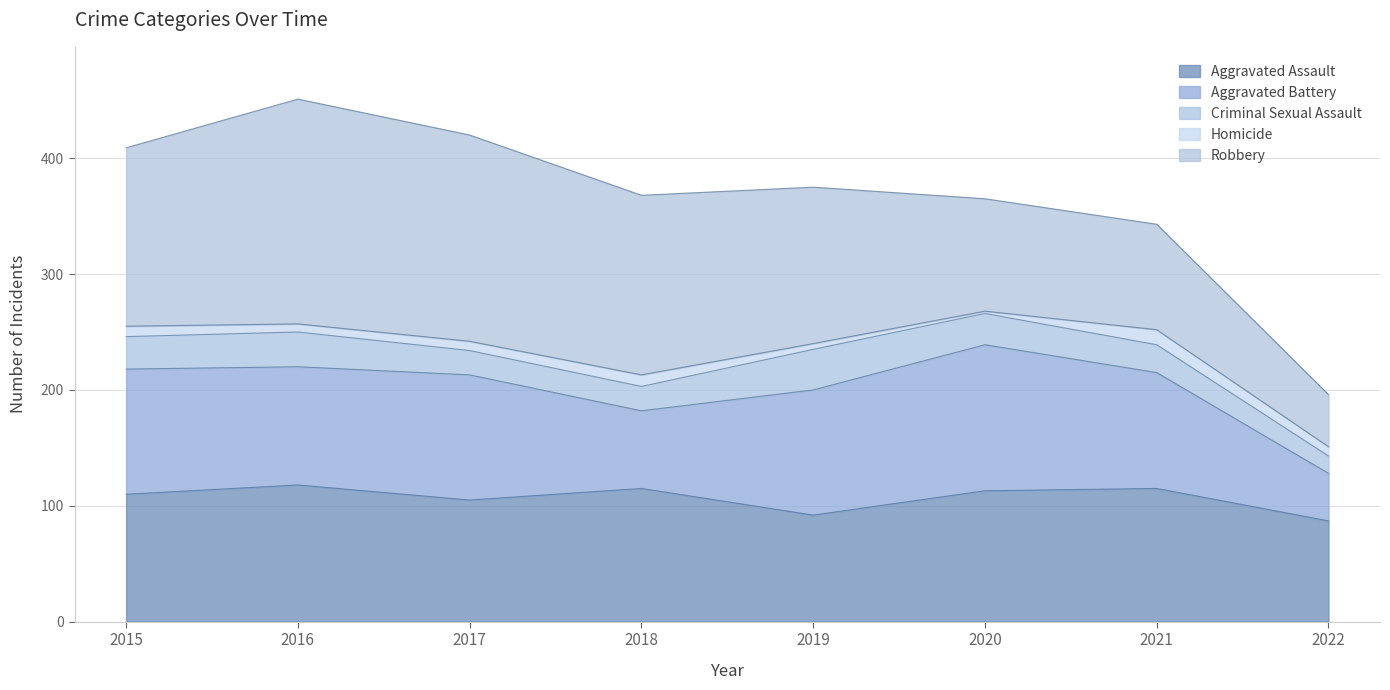

What are all the series names shown in the legend?

Aggravated Assault, Aggravated Battery, Criminal Sexual Assault, Homicide, Robbery